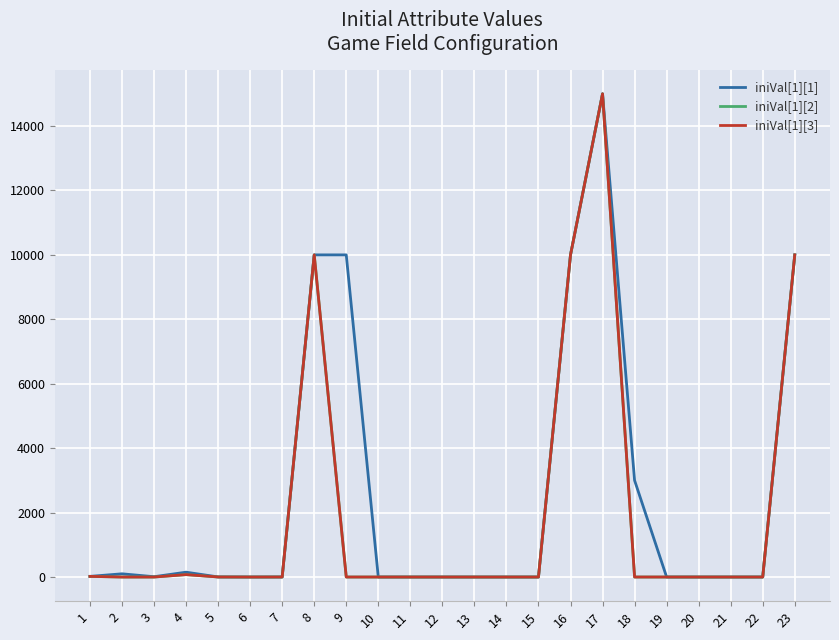

At which label does iniVal[1][1] first exceed 1?

1